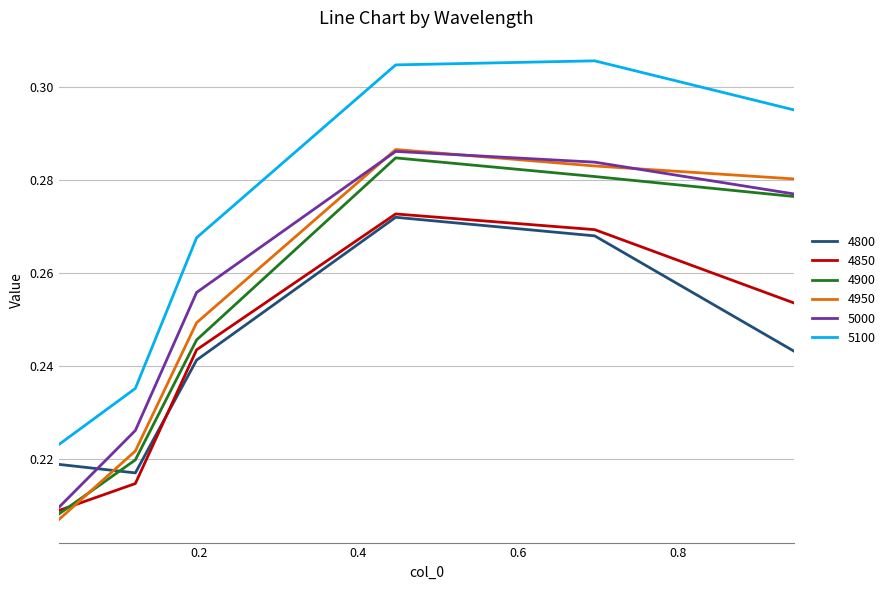

Which series has the largest total across all categories?

5100